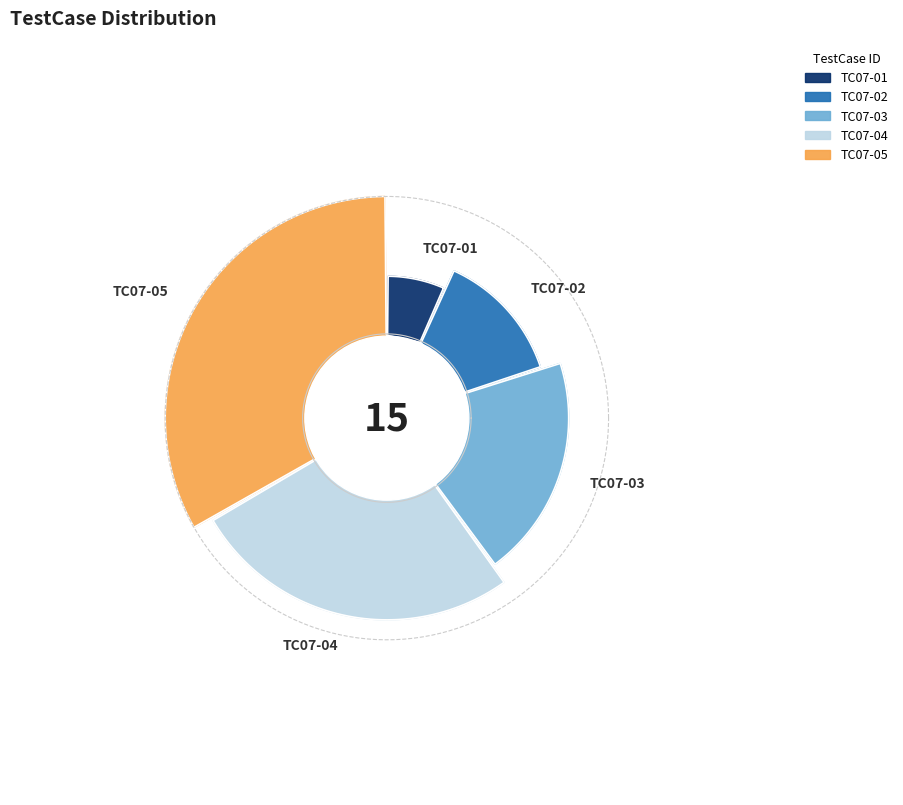

What is the ratio of the value at TC07-04 to the value at TC07-05?

0.8